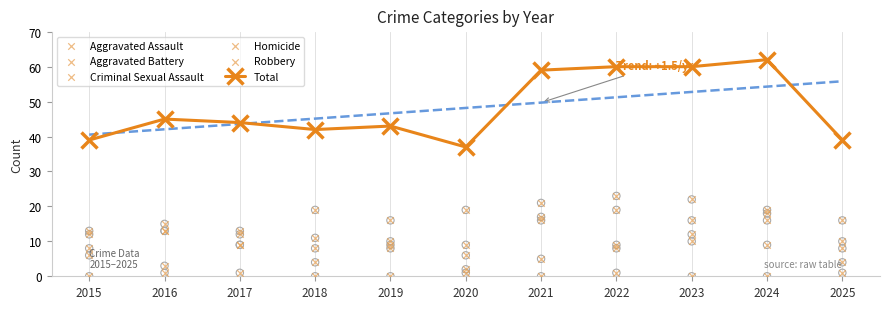

What is the total value across all series at 2016?

90